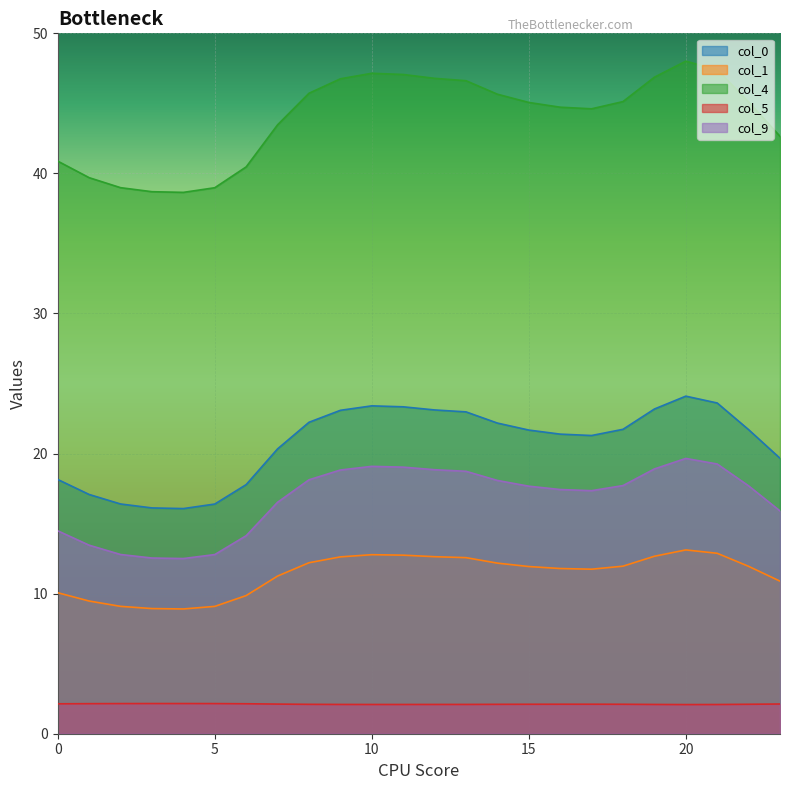

What is the difference between the highest and lowest values at 21?

45.3